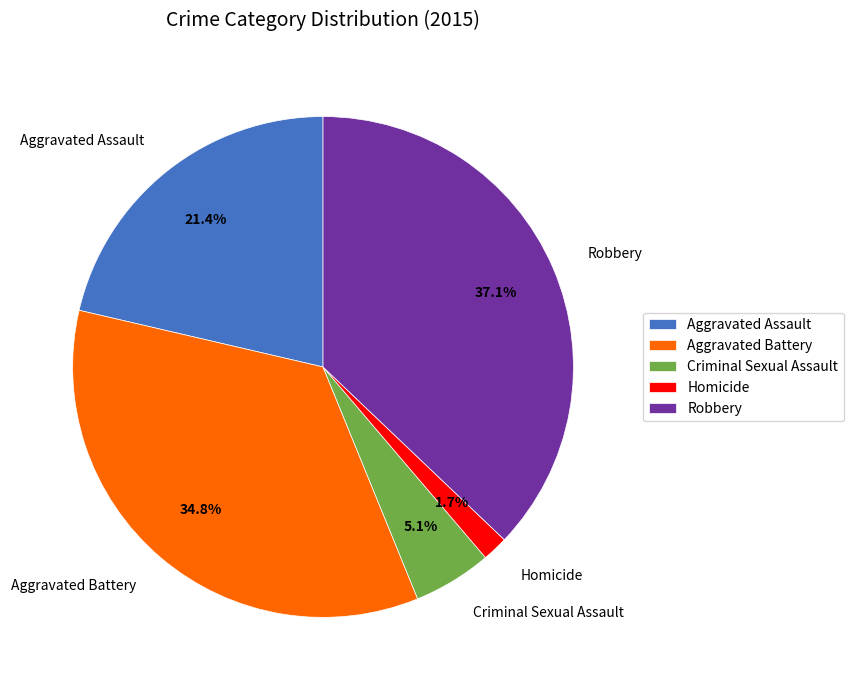

Between Aggravated Assault and Homicide, which is larger?

Aggravated Assault